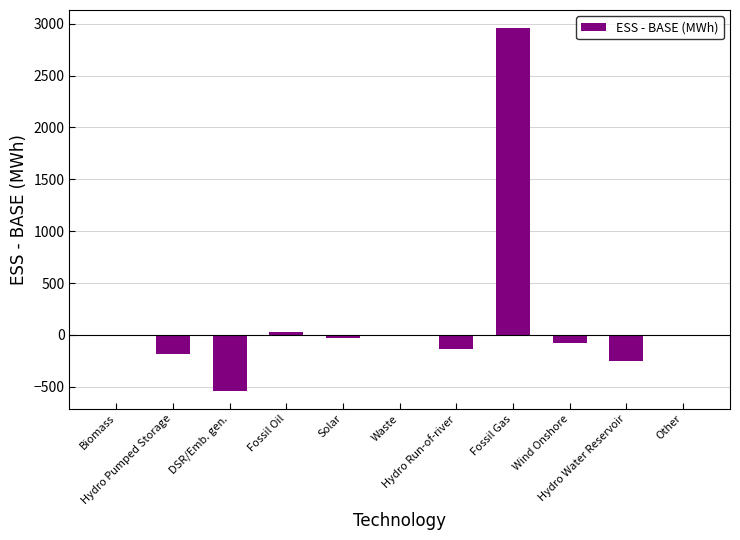

Count the number of data series in this chart.

1